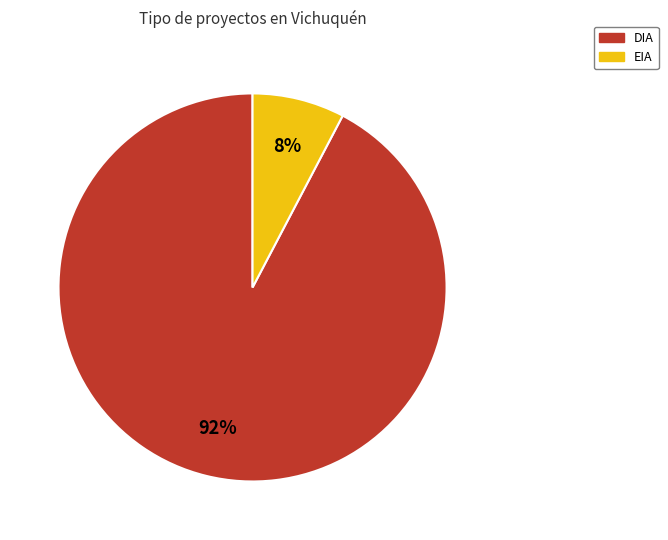

Which has a higher value, EIA or DIA?

DIA